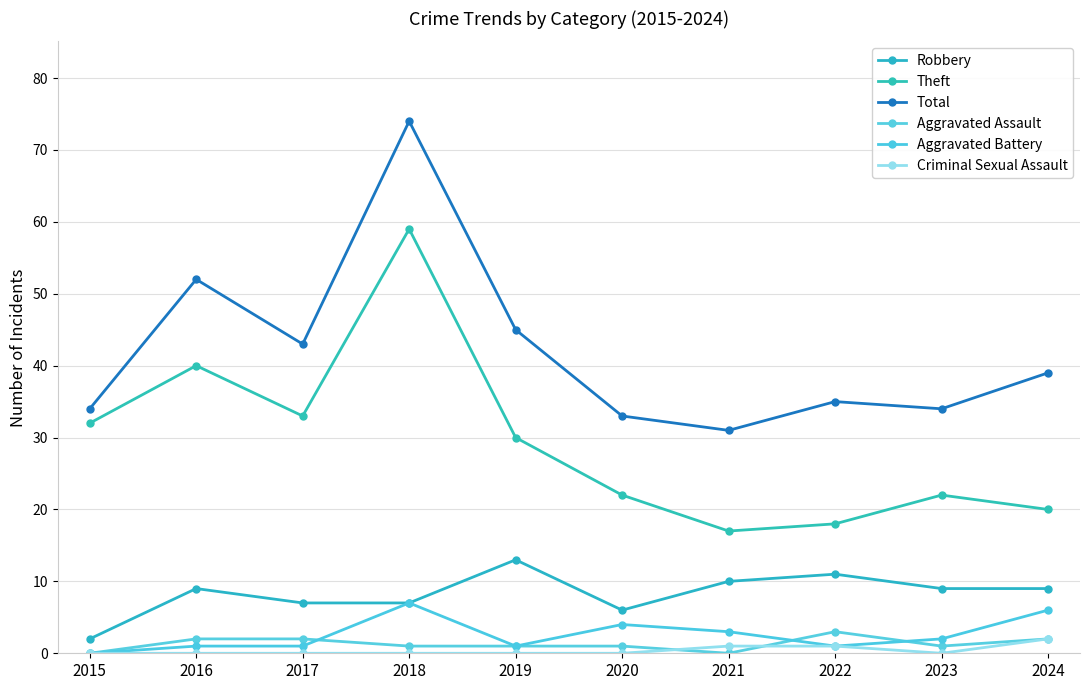

Is the value of Total at 2021 greater than the value of Criminal Sexual Assault at 2021?

Yes